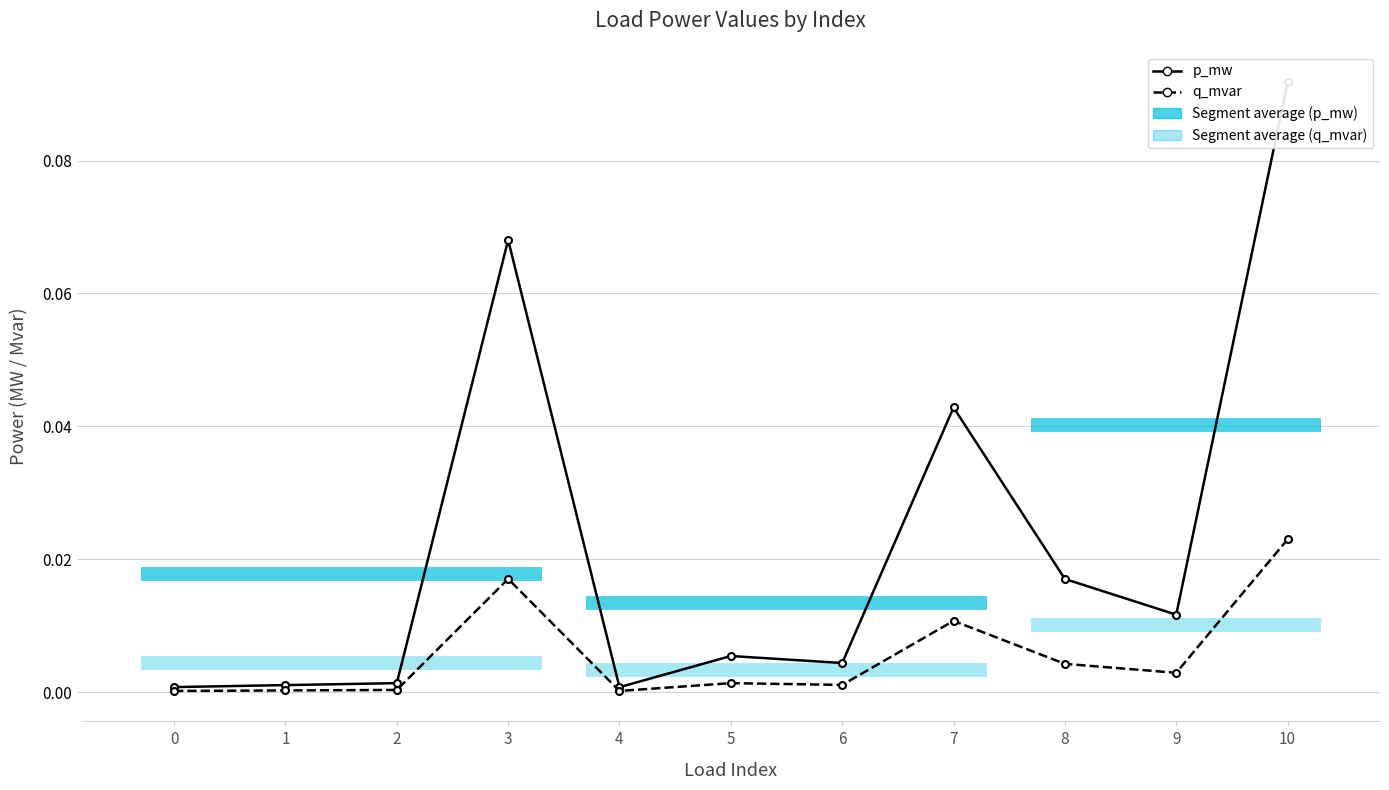

At which category is the sum across all series the highest?

10